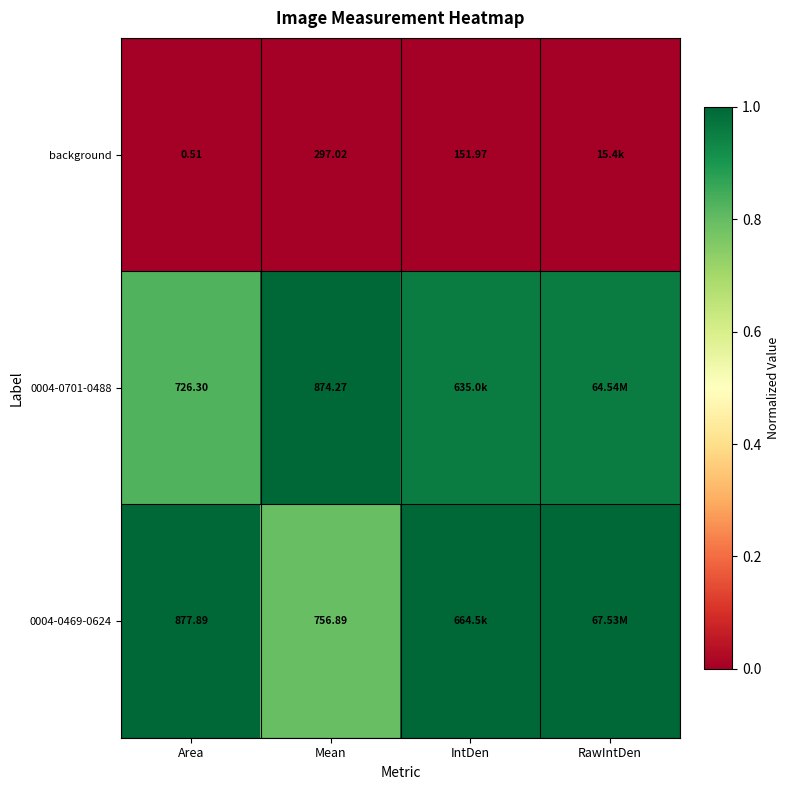

The 0004-0701-0488 series shows 0.4 at Mean. True or false?

False